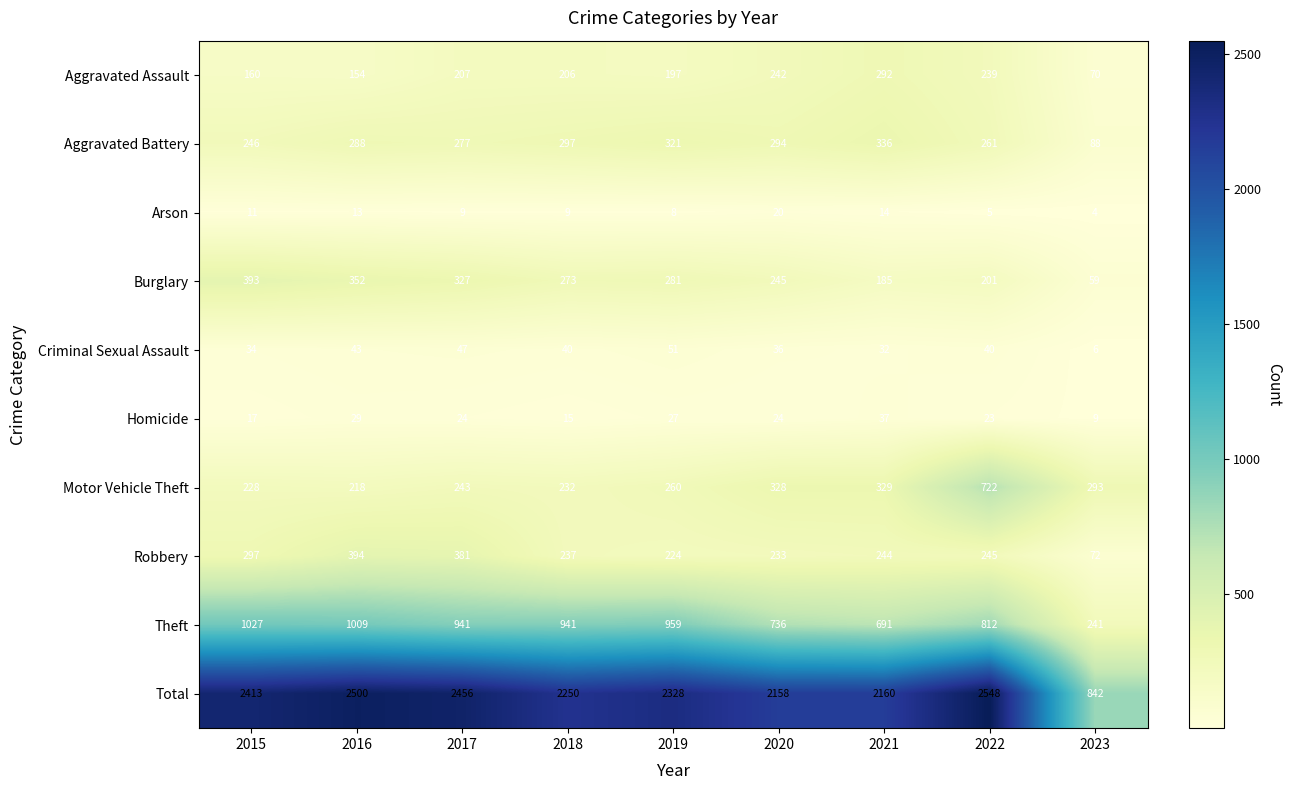

At how many categories does at least one series exceed 544?

9